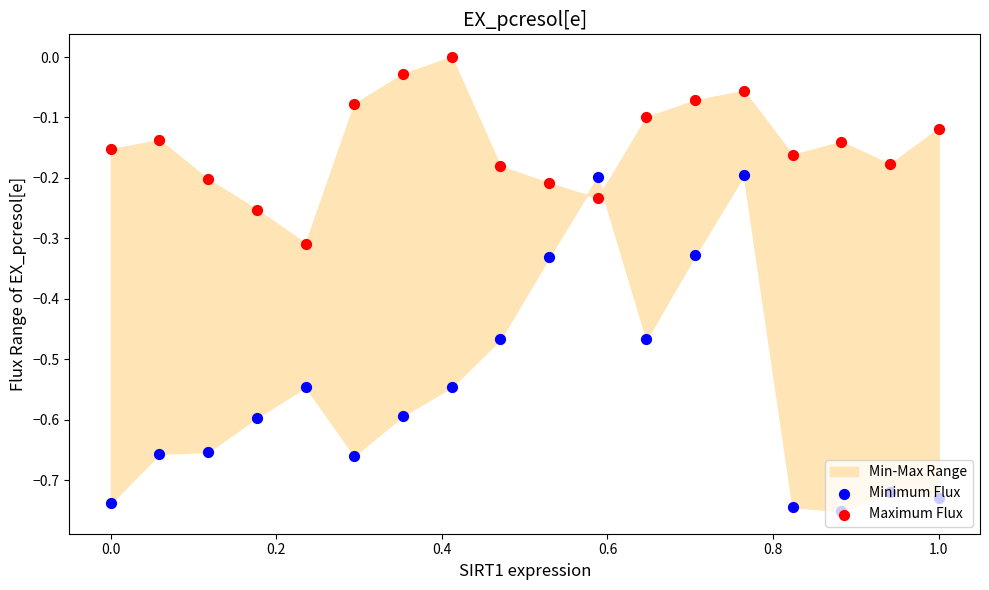

Which series has the widest spread of Y values?

Minimum Flux